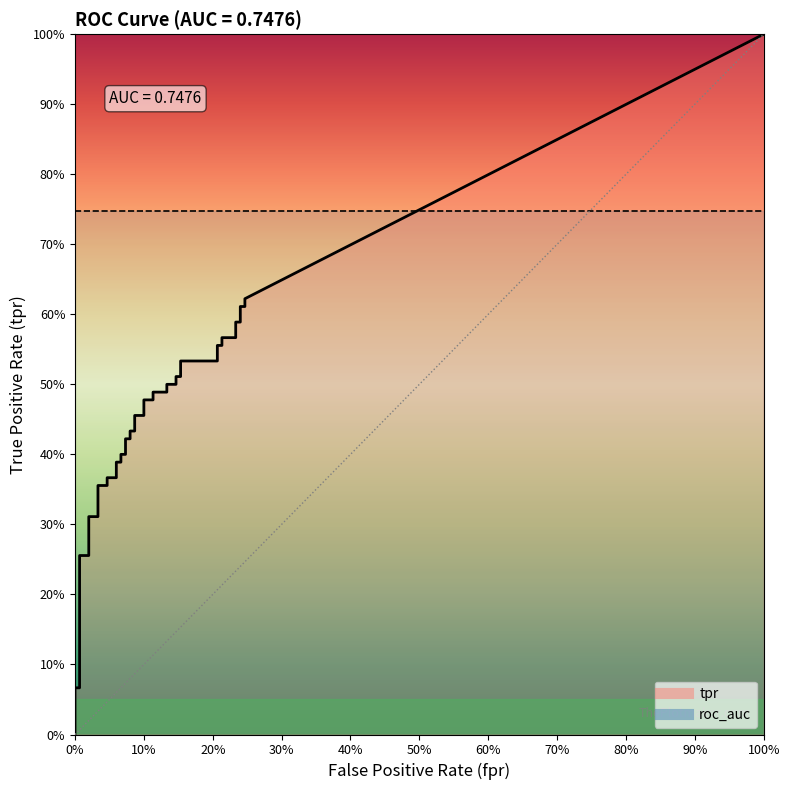

How many positive values does the fpr series have?

38